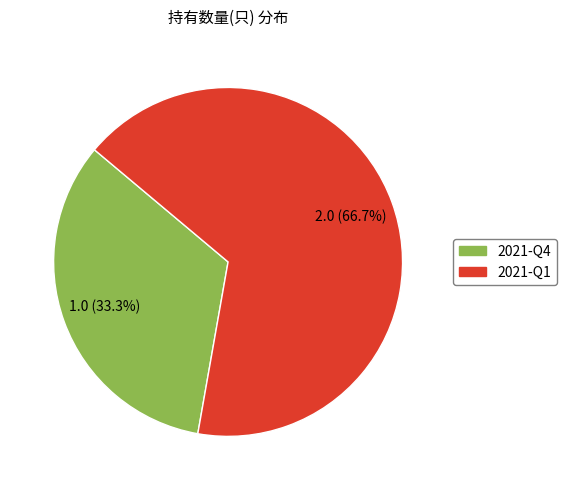

Between 2021-Q4 and 2021-Q1, which is larger?

2021-Q1